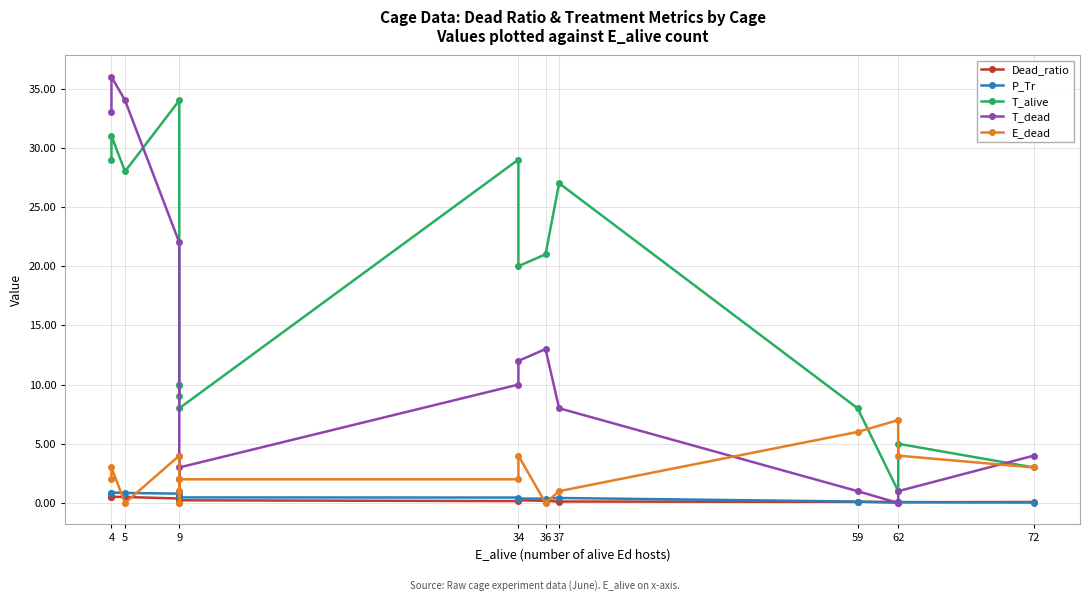

The E_dead series shows 0.0 at 5. True or false?

True